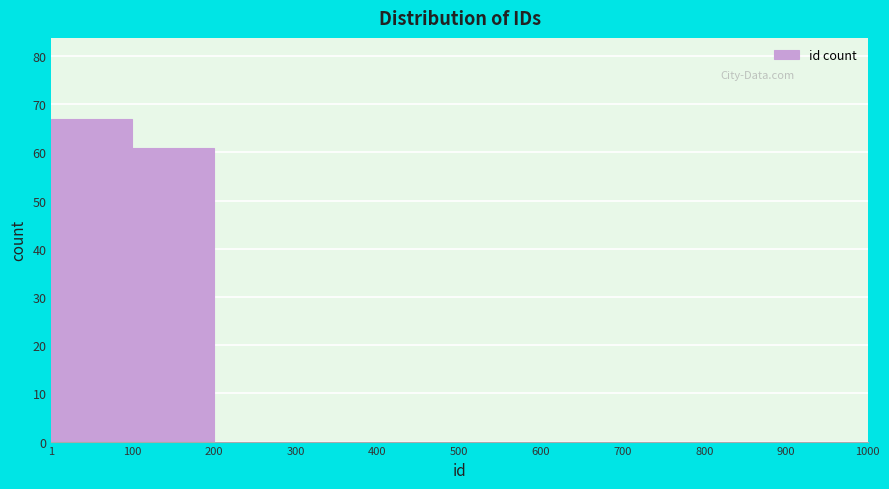

Reading left to right, transcribe this chart: for each bar, give the range it covers on the x-axis and its height. The values are not printed on the chart, so give them approximately, as read against the axis.

1 to 100: 67
100 to 200: 61
200 to 300: 0
300 to 400: 0
400 to 500: 0
500 to 600: 0
600 to 700: 0
700 to 800: 0
800 to 900: 0
900 to 1000: 0